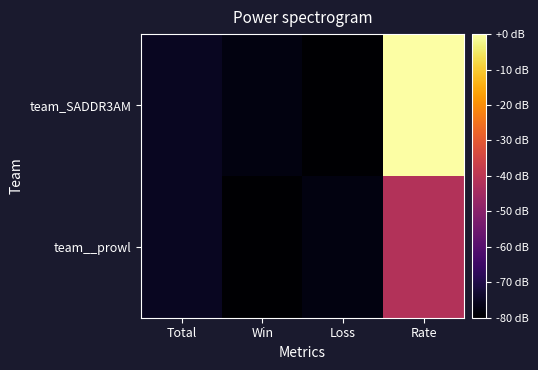

What is the spread (max minus min) of values at Rate?

41.8